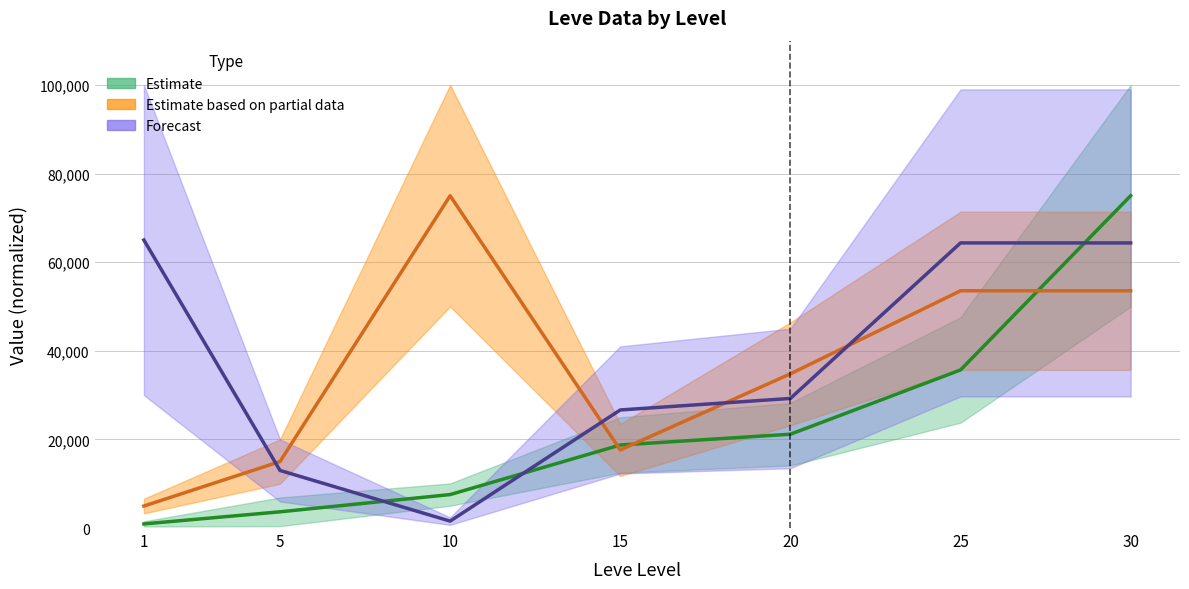

True or false: Leve EXP has a value of 41376.3 at 30.

False